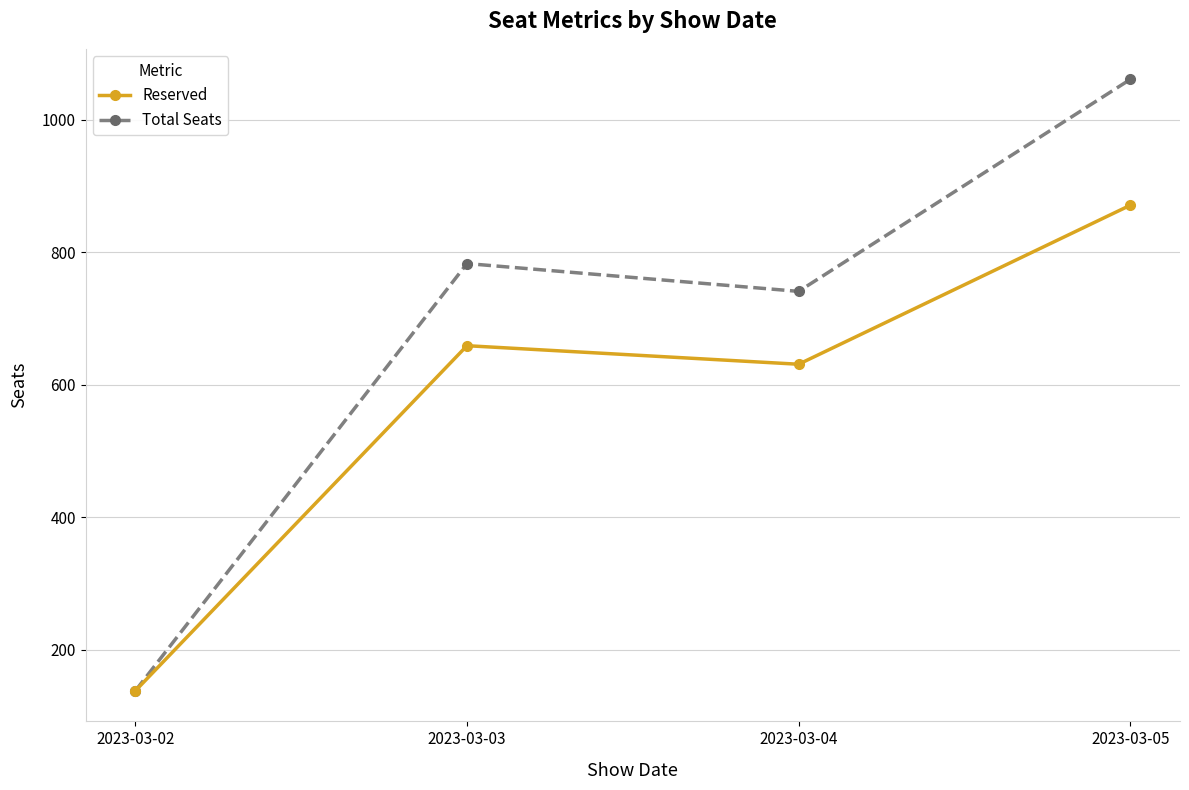

In Total Seats, how many points are lower than both neighbors (excluding endpoints)?

1